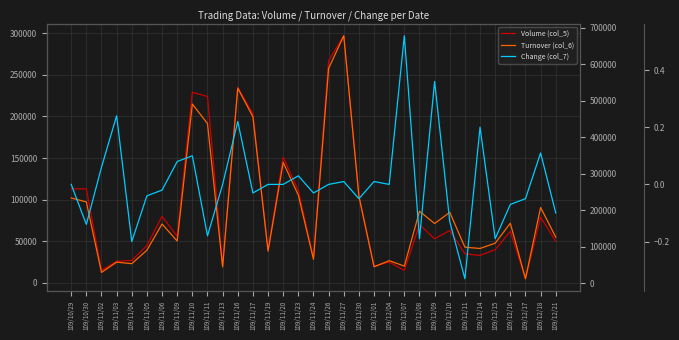

How many values in Change (col_7) are below zero?

15